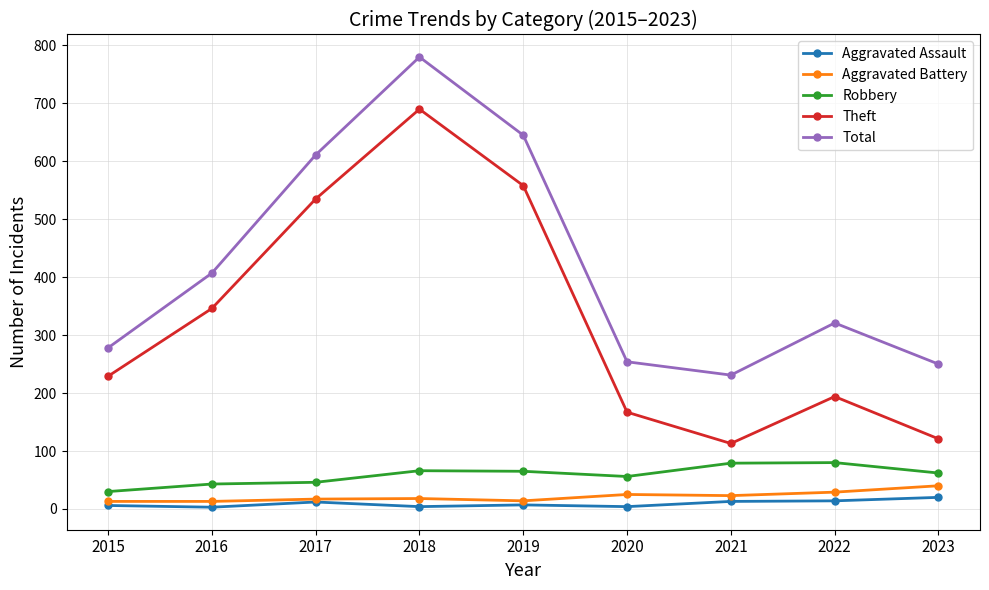

What are all the series names shown in the legend?

Aggravated Assault, Aggravated Battery, Robbery, Theft, Total